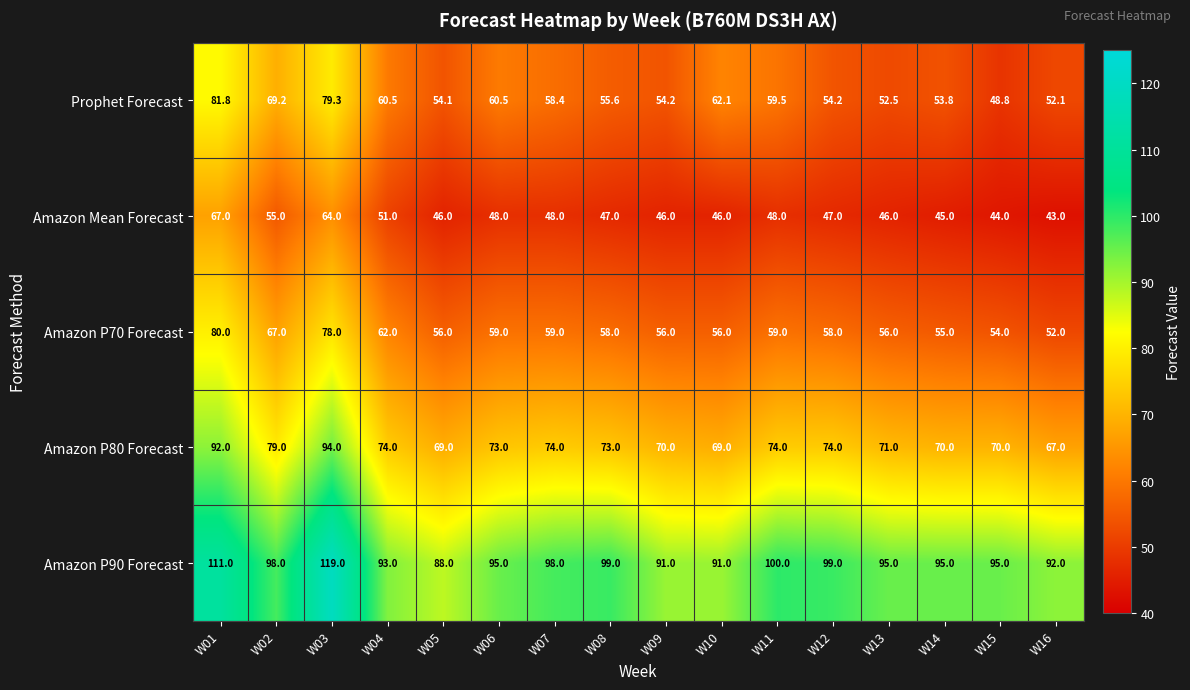

What value does the Prophet Forecast series have at W01?

81.8